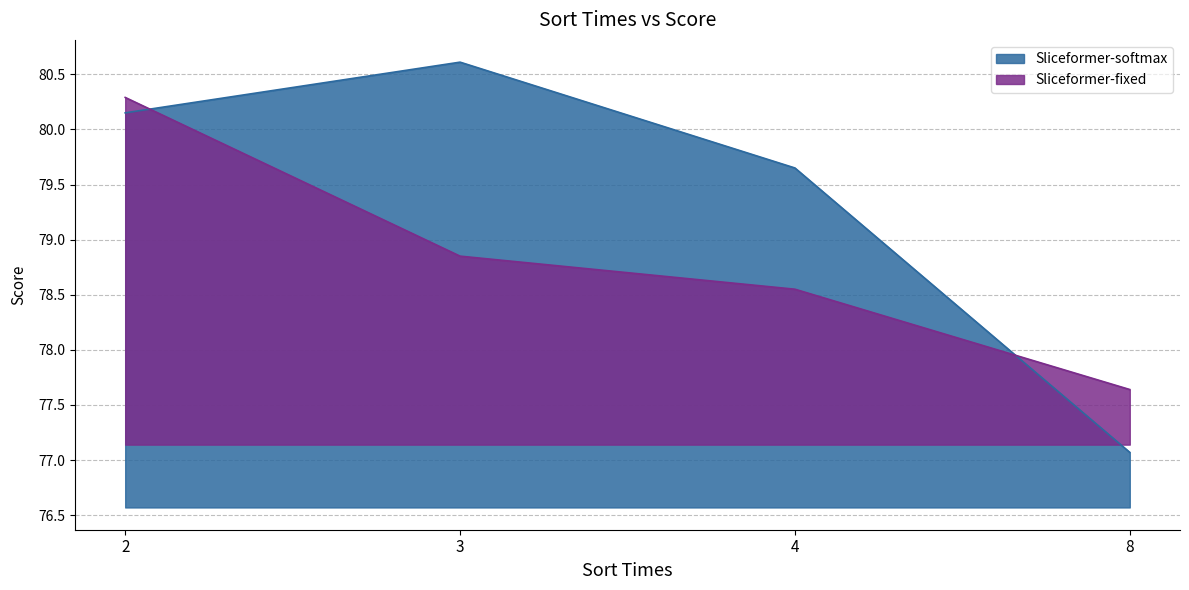

What is the total value across all series at 2?

160.4